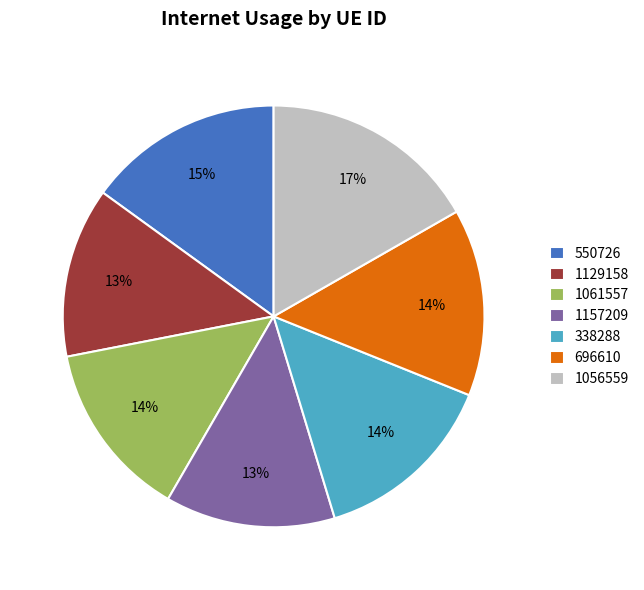

To the nearest percent, what is the combined percentage of 338288 and 1061557?

28%